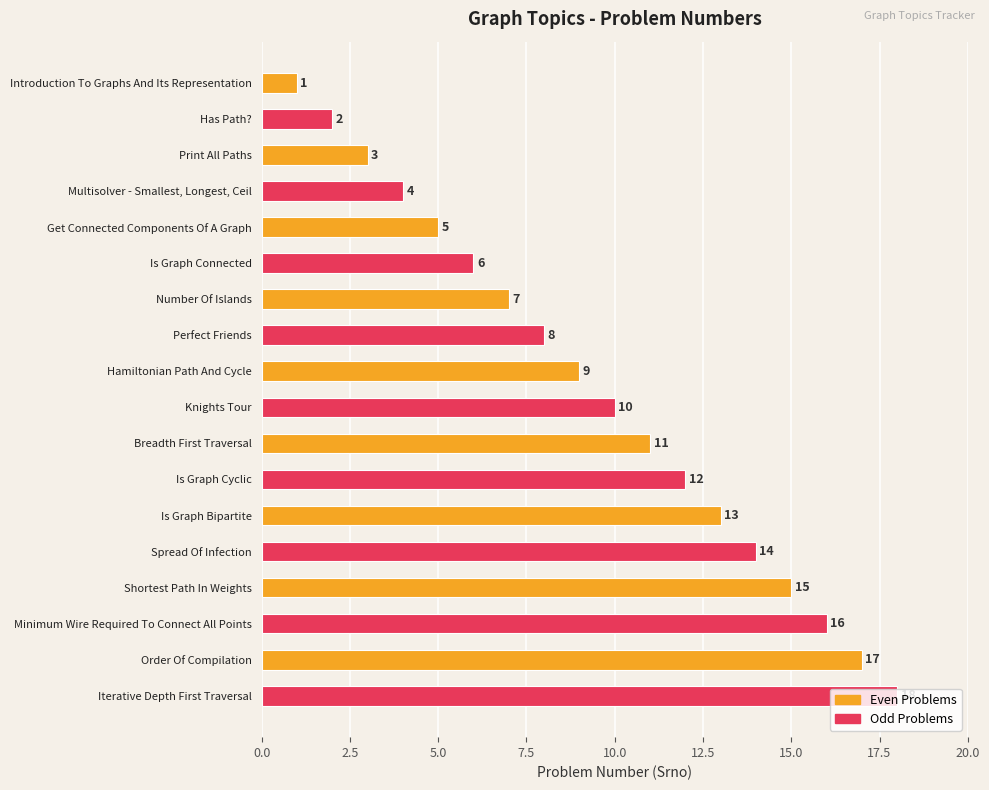

At which category does the chart reach its peak across all series?

Order Of Compilation